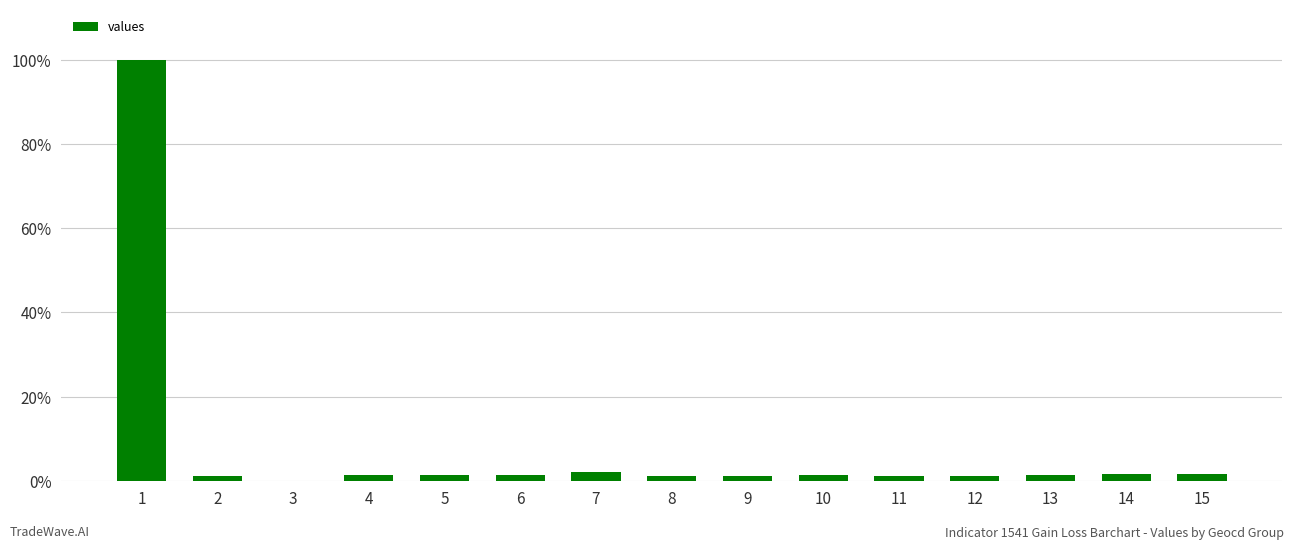

Which has a higher value, 7 or 11?

7